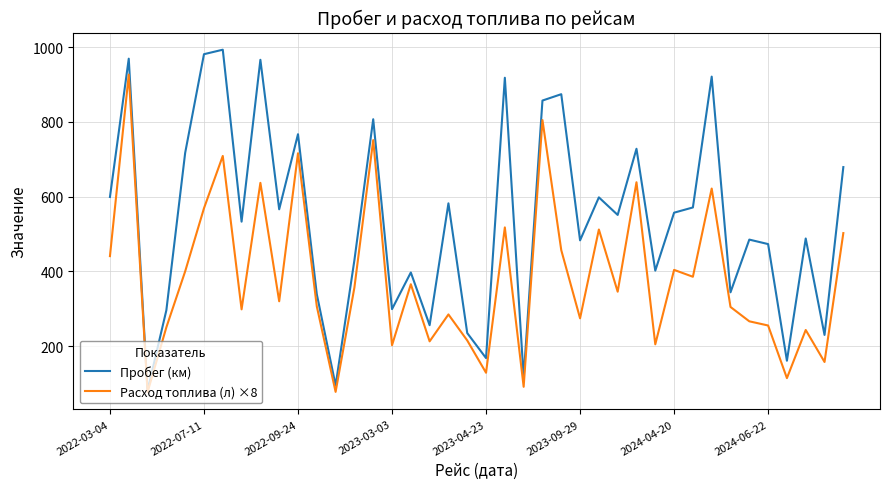

Which series has the largest range (max minus min)?

Пробег (км)